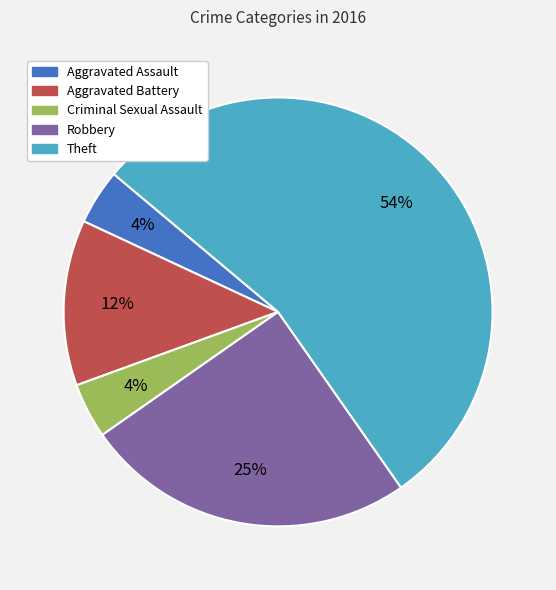

Count the number of slices in the pie.

5